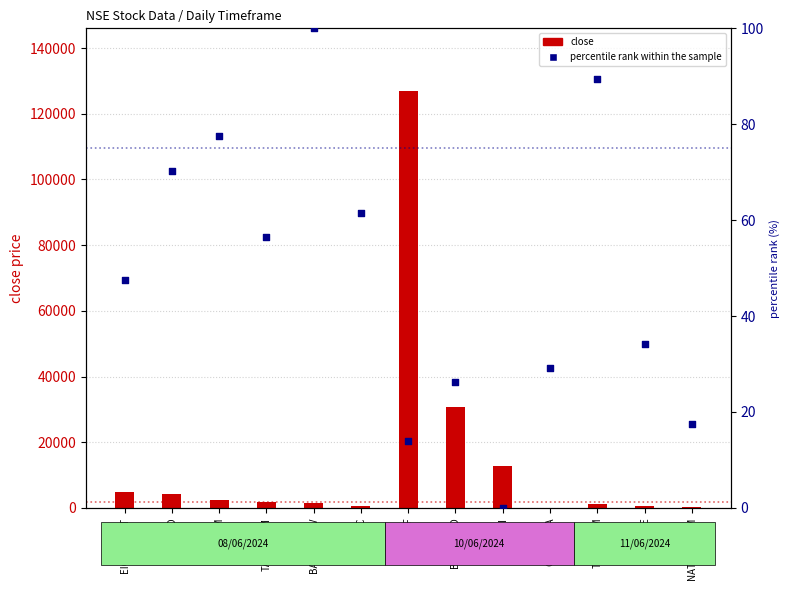

What are all the series names shown in the legend?

close, percentile rank within the sample